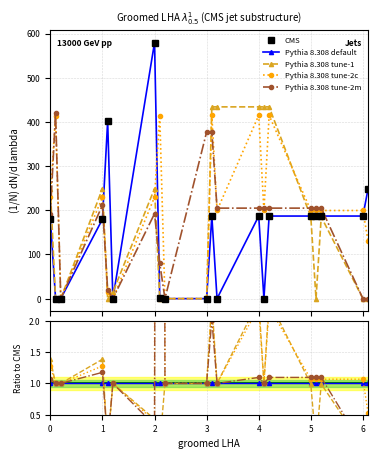

Which has a higher value, 0 or 4?

4